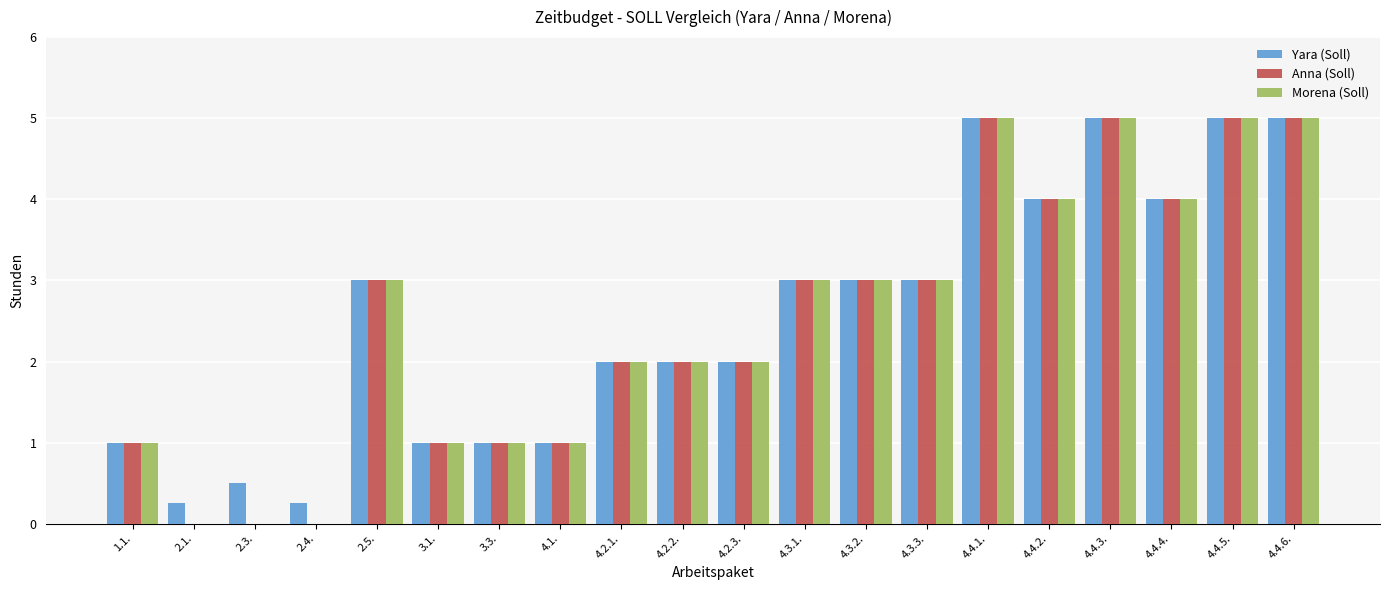

What is the approximate value of Yara (Soll) at 4.2.3.?

2.0